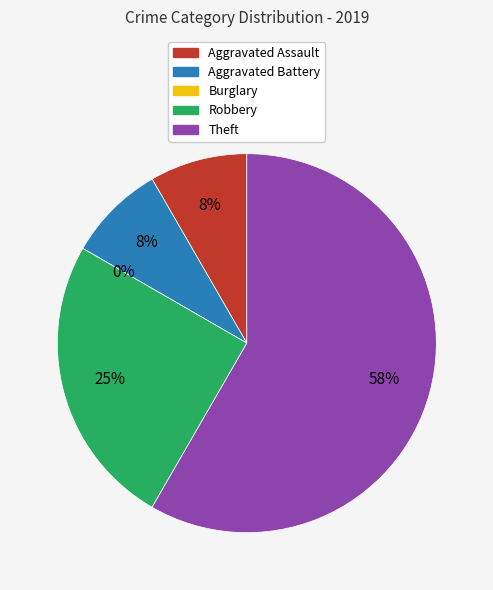

Which has a higher value, Burglary or Theft?

Theft